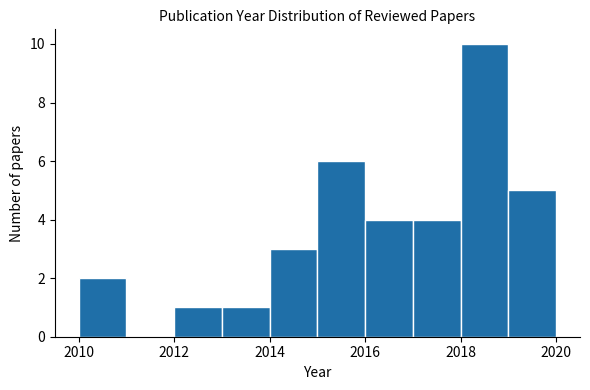

Reading left to right, list every bar in this chart as the range it spans on the x-axis followed by its height. The values are not printed on the chart, so give them approximately, as read against the axis.

2010 to 2011: 2
2011 to 2012: 0
2012 to 2013: 1
2013 to 2014: 1
2014 to 2015: 3
2015 to 2016: 6
2016 to 2017: 4
2017 to 2018: 4
2018 to 2019: 10
2019 to 2020: 5